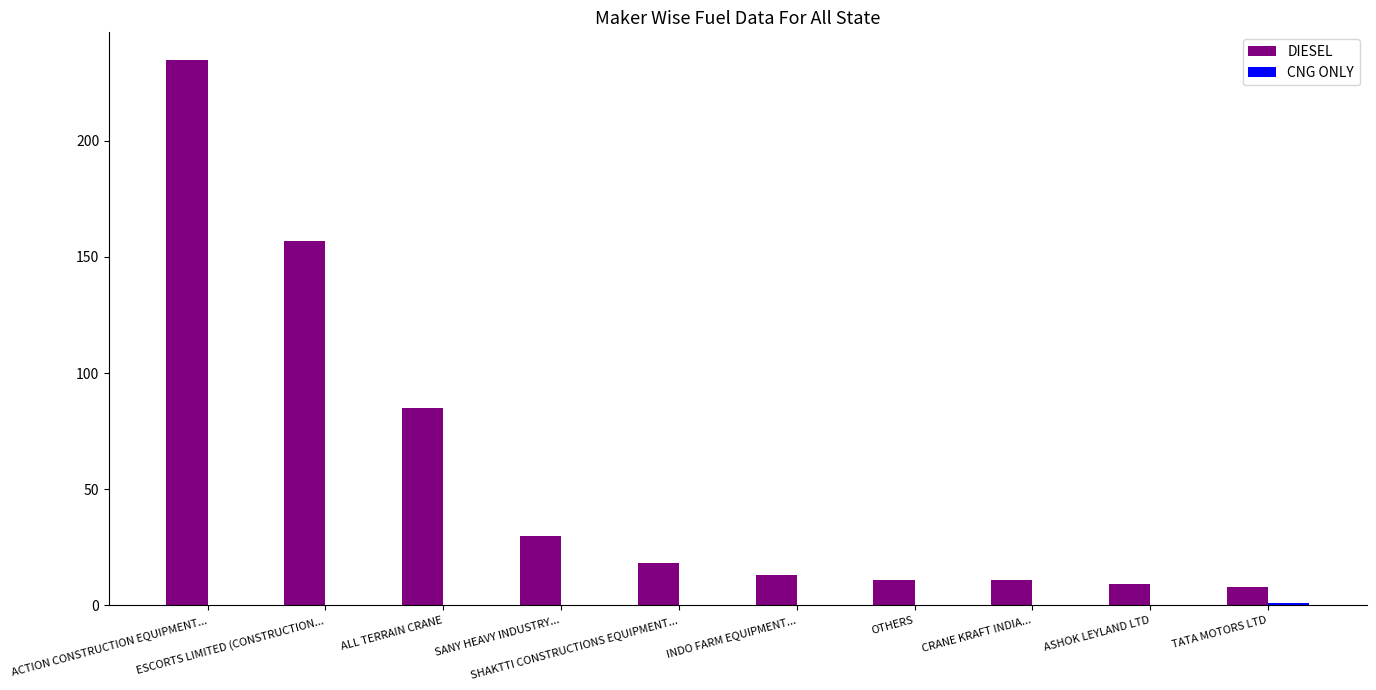

What is the sum of all DIESEL values?

577